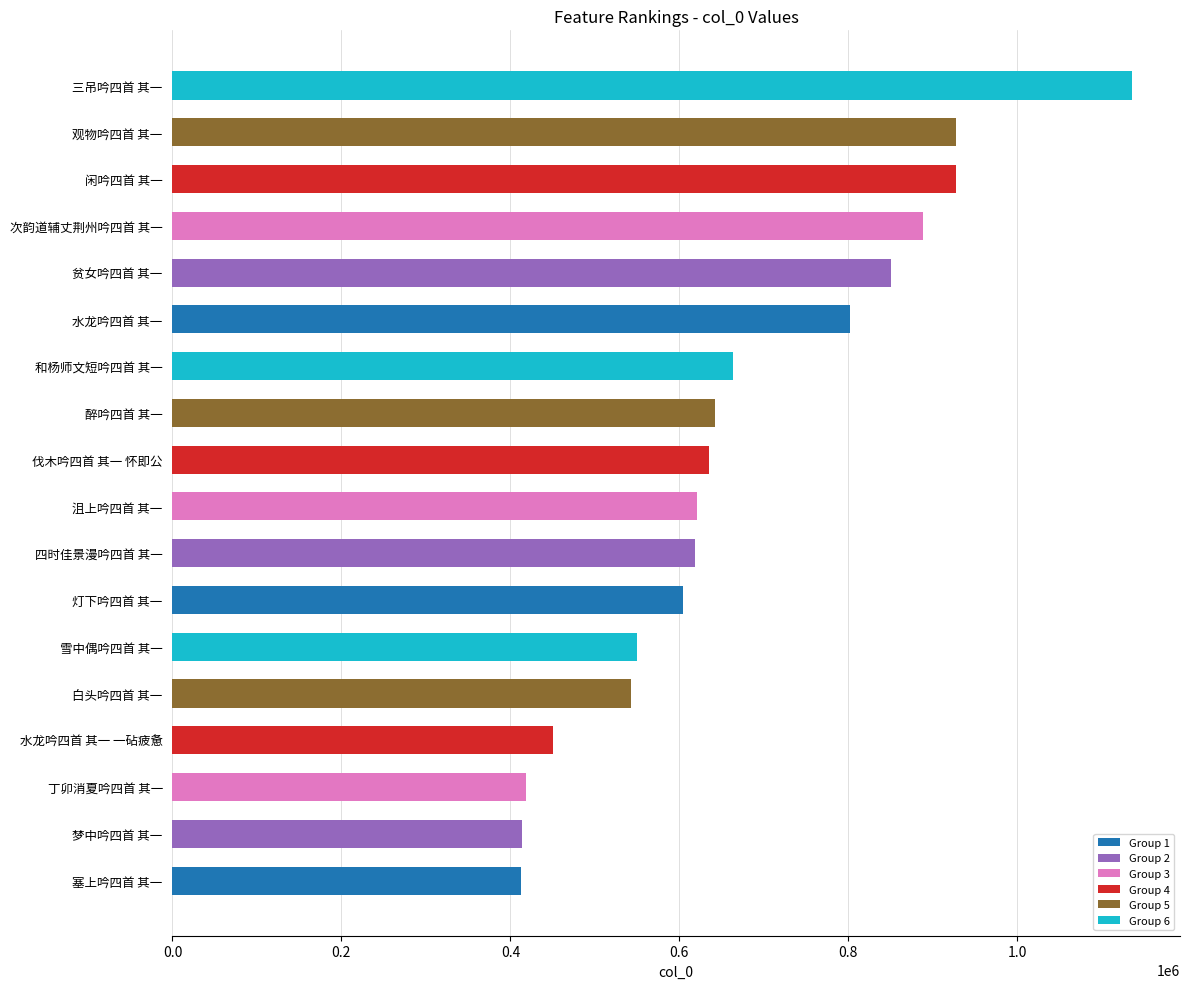

Does the chart contain any negative values?

No